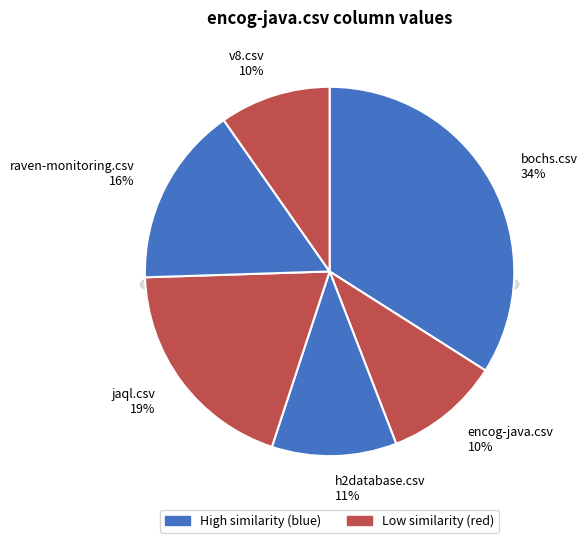

Does h2database.csv represent more than half of the total?

No